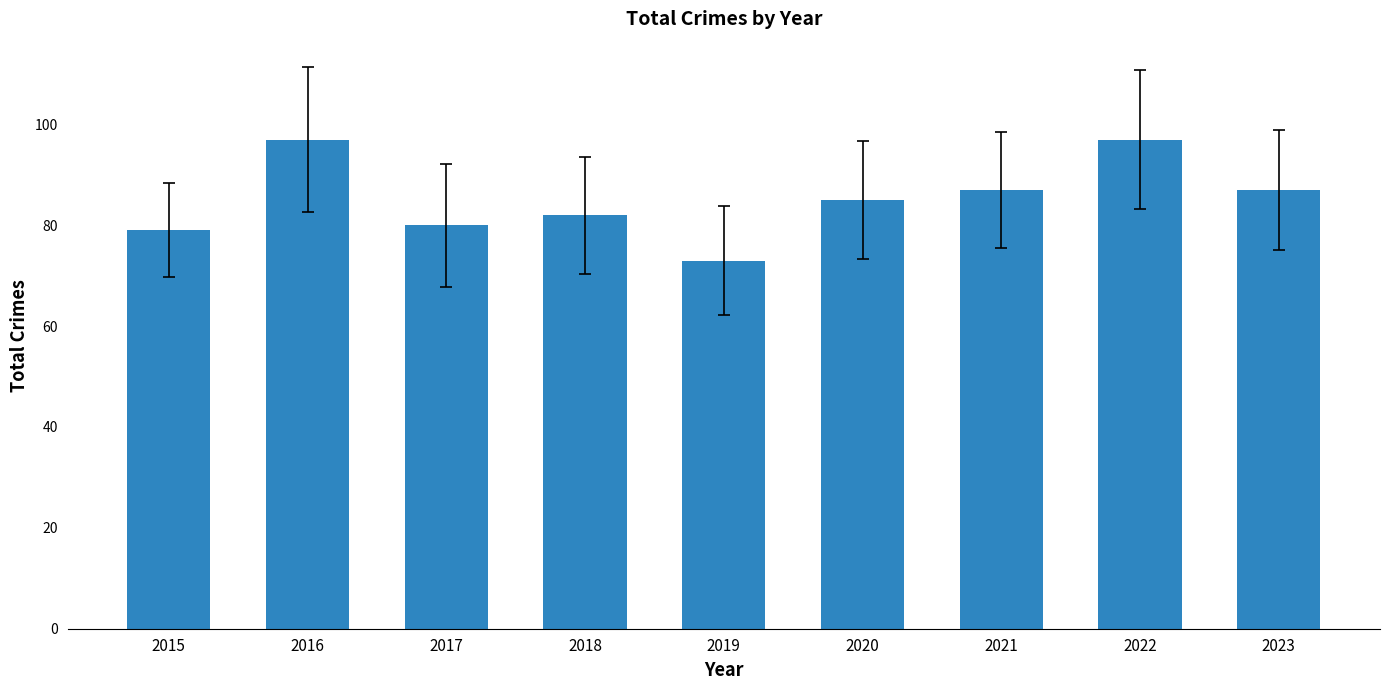

How many values are below 85?

4